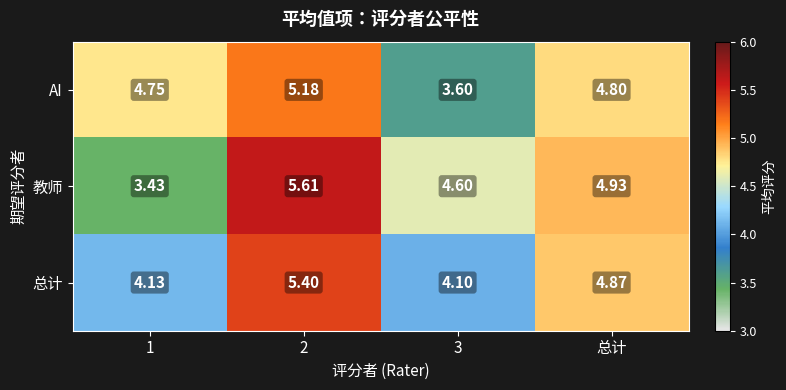

Is the value of 教师 at 1 greater than the value of 总计 at 3?

No